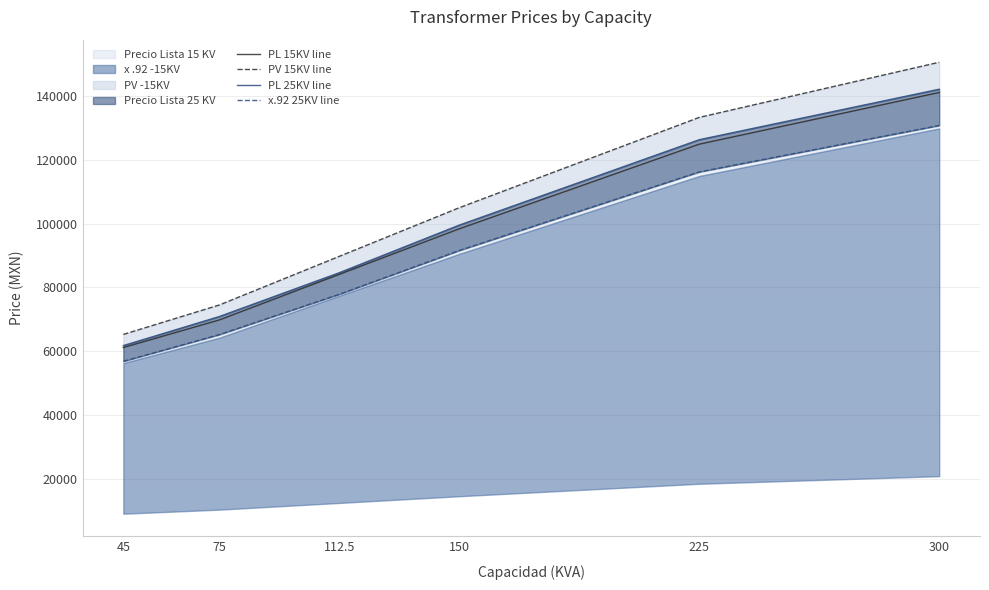

Between 75 and 112.5, which series saw the biggest shift?

PV 15KV line